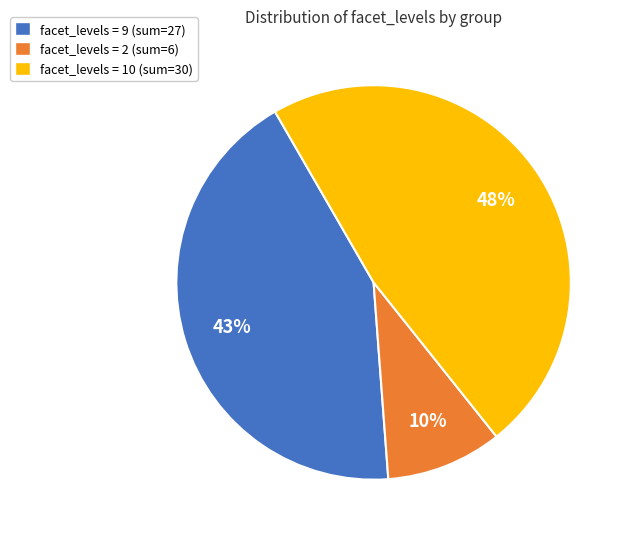

How many segments does this pie chart have?

3